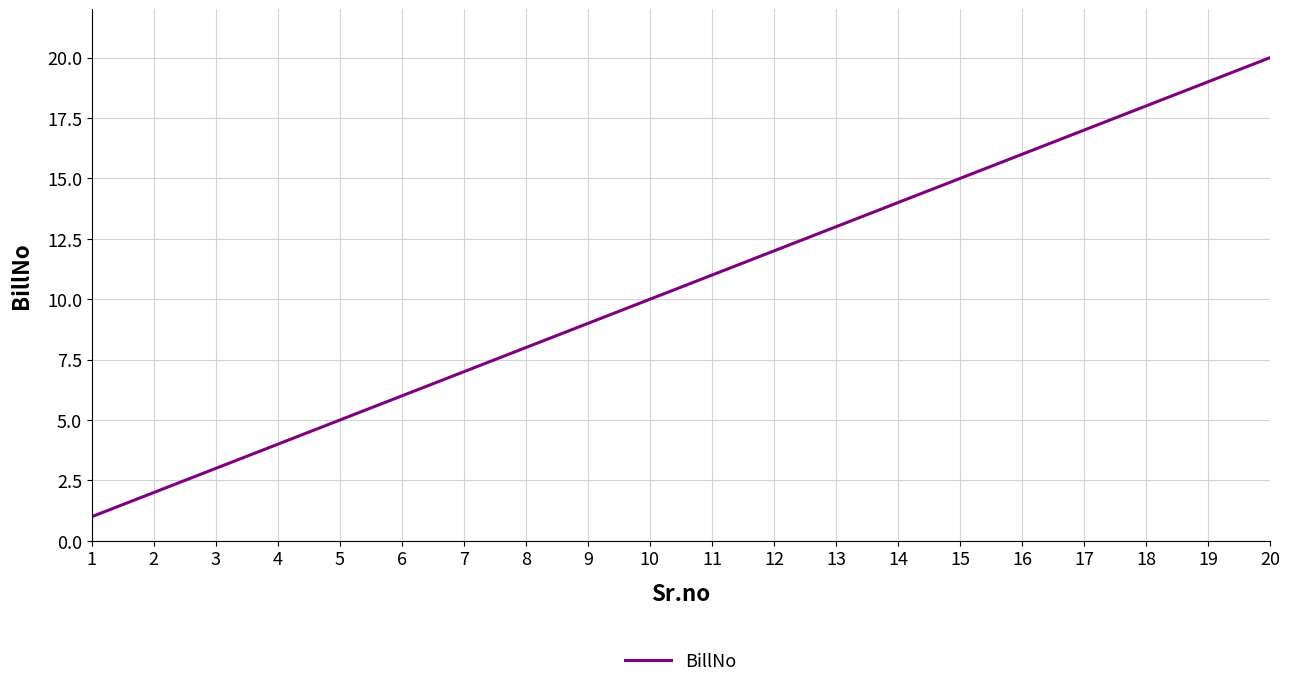

Reading right to left, transcribe all the data shown in this chart.

20=20	19=19	18=18	17=17	16=16	15=15	14=14	13=13	12=12	11=11	10=10	9=9	8=8	7=7	6=6	5=5	4=4	3=3	2=2	1=1